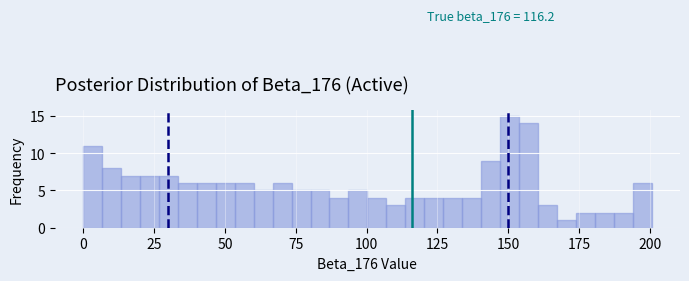

Read against the x-axis, roughly where is the centre of the tallest bar?

150